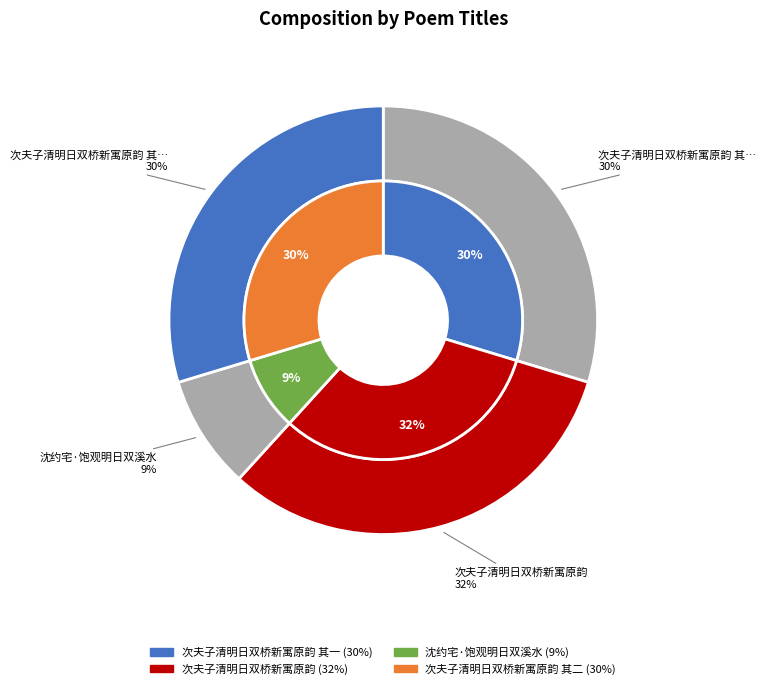

Which category has the smallest portion of the pie?

沈约宅·饱观明日双溪水